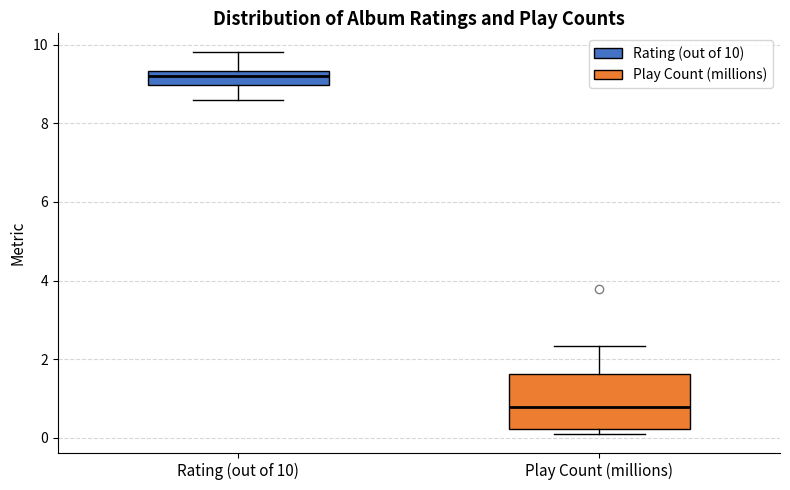

Reading left to right, read every box against the y-axis: the position of its median line, the range the box covers, and the ends of its whiskers. The values are not printed on the chart, so give them approximately, as read against the axis.

Rating (out of 10): median 9.2, box 9.0 to 9.4, whiskers 8.6 to 9.8
Play Count (millions): median 0.8, box 0.2 to 1.6, whiskers 0.2 (just below the box's lower edge) to 2.4